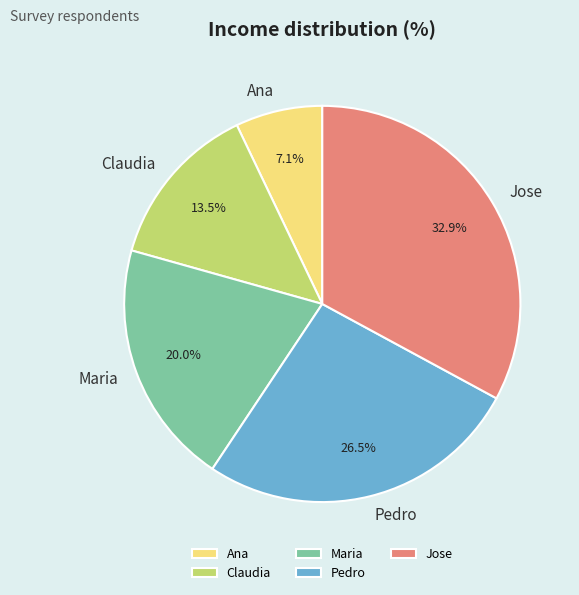

How many segments does this pie chart have?

5